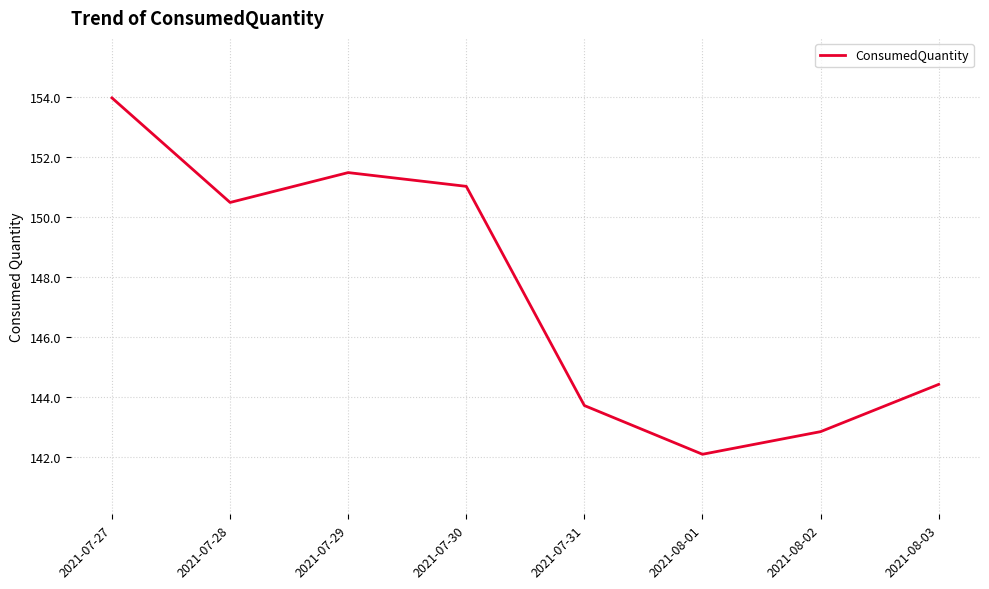

At which label is the value closest to 148?

2021-07-28